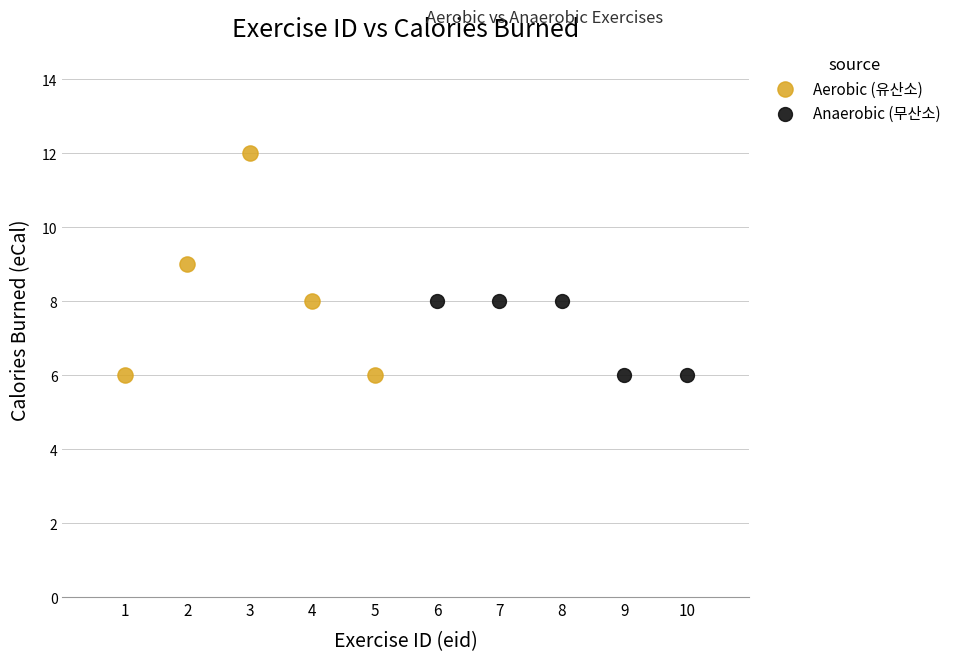

Which series has the largest Y range (max minus min)?

Aerobic (유산소)